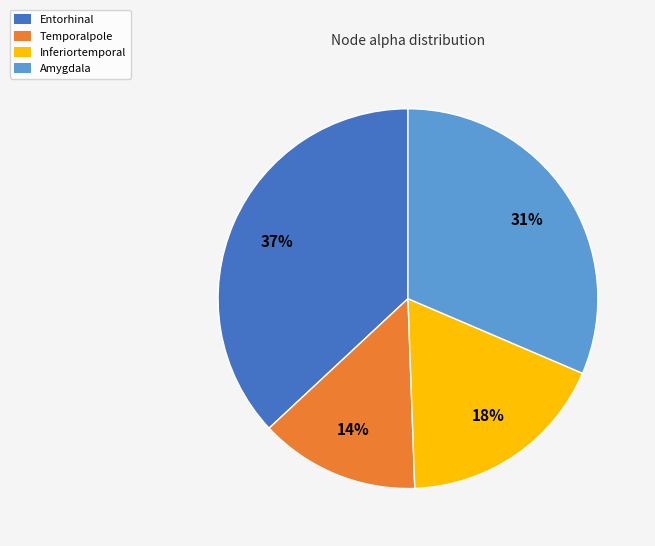

Is it true that Entorhinal is 47% of the pie?

False